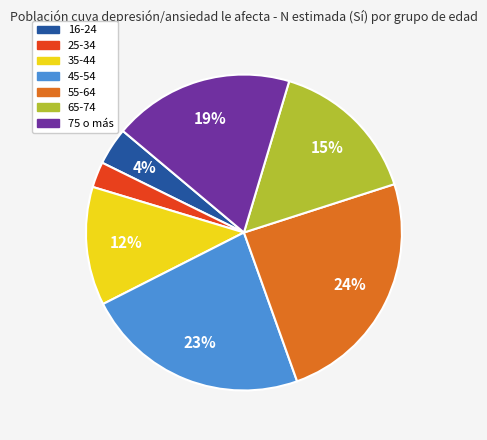

To the nearest percent, what is the average slice percentage?

14%